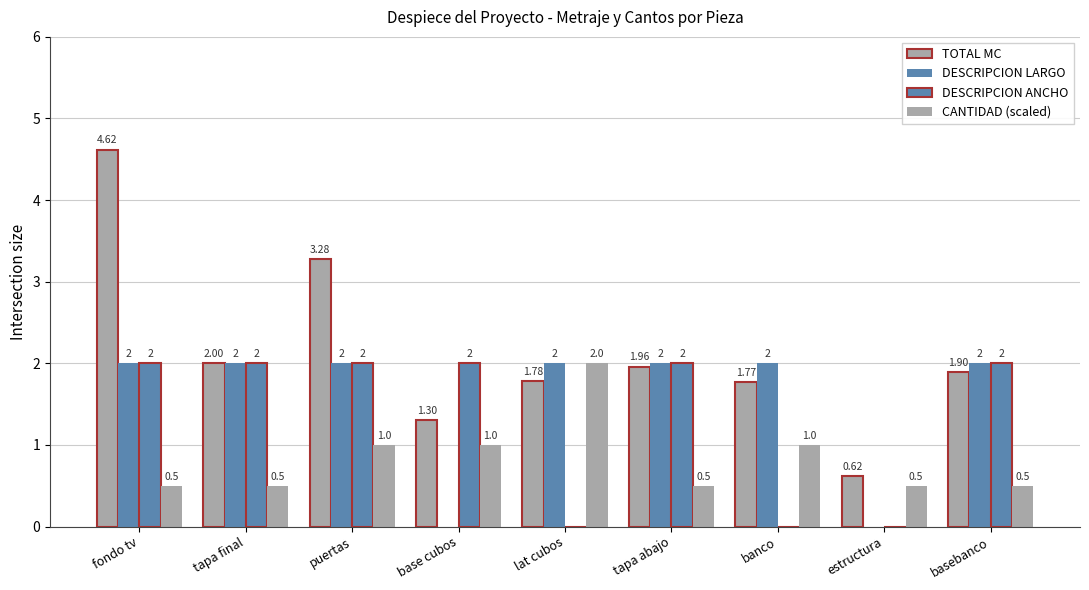

Is it true that DESCRIPCION LARGO equals 2.0 at tapa final?

True